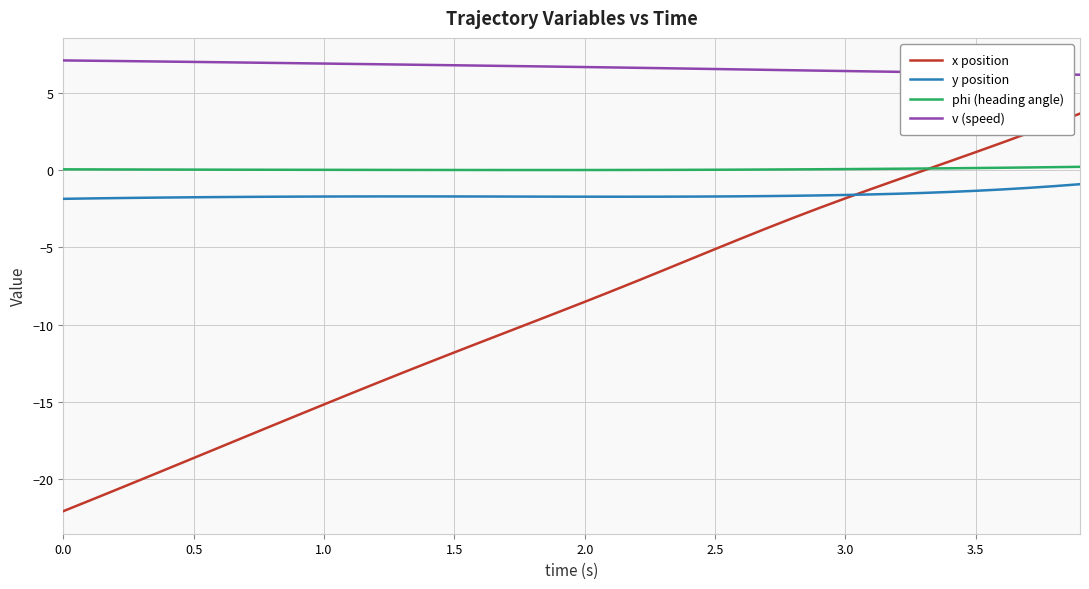

True or false: v (speed) and y position cross at least once.

False